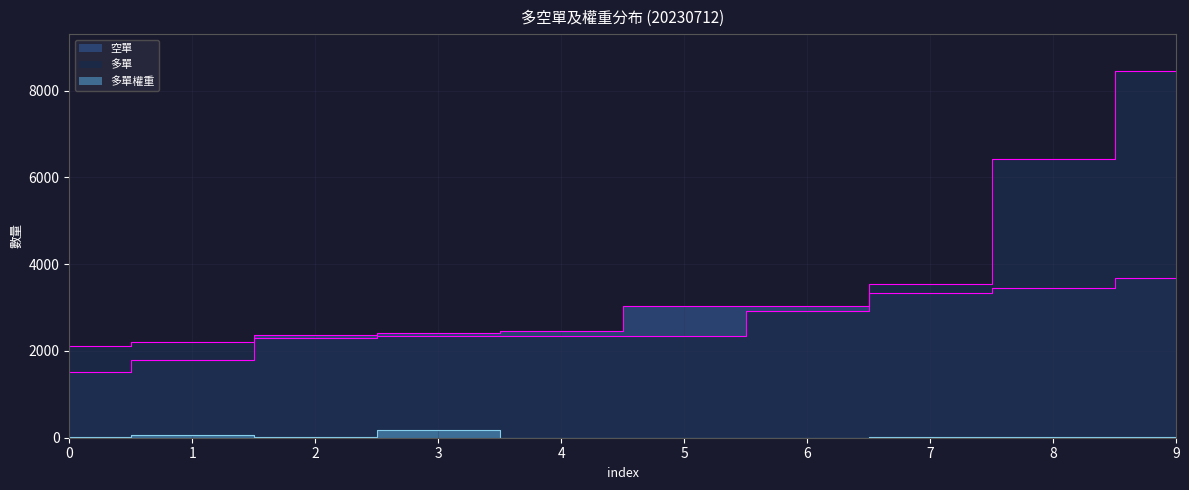

List the labels in order of 多單 value, smallest first.

0, 1, 2, 3, 4, 5, 6, 7, 8, 9